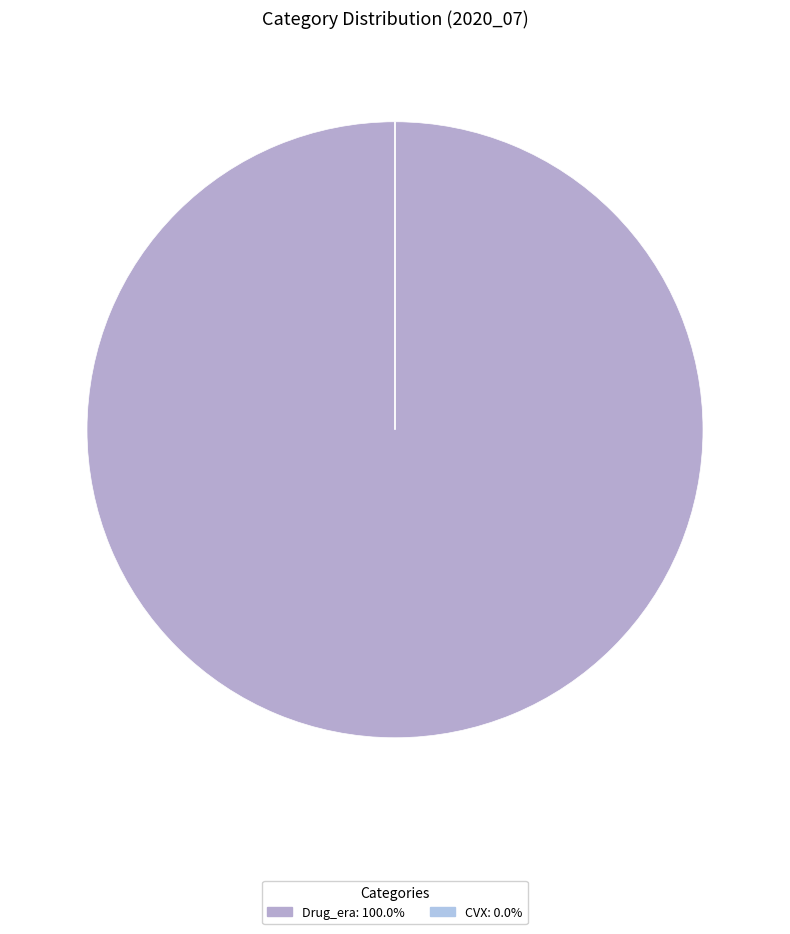

Combined, do CVX and Drug_era account for over 50%?

Yes